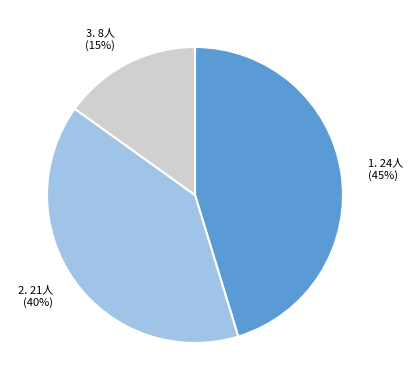

To the nearest percent, what is the average slice percentage?

33%